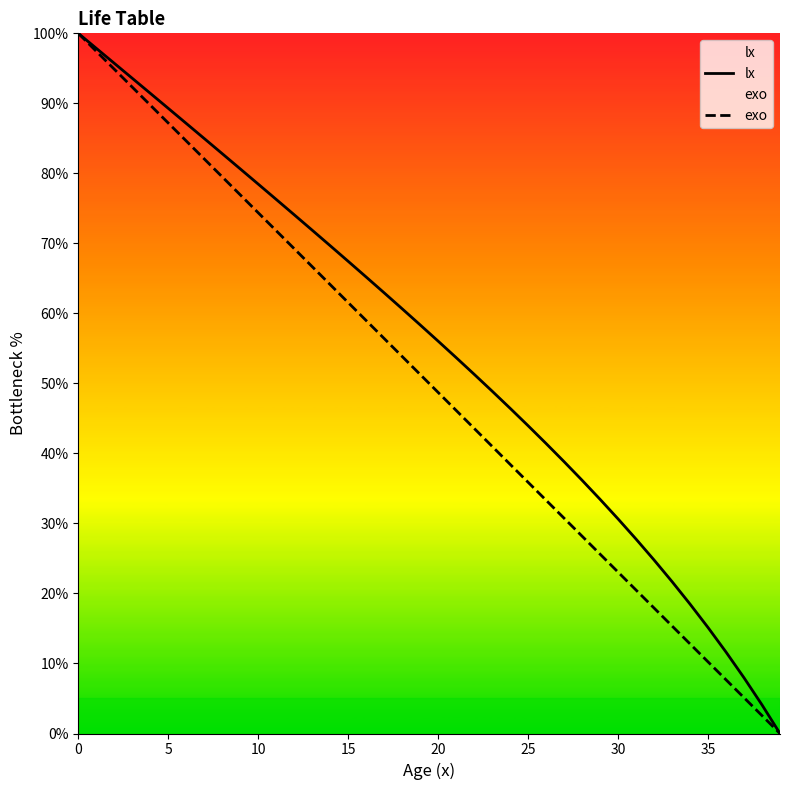

What is the value of the exo point at the 1st from the left?

100.0